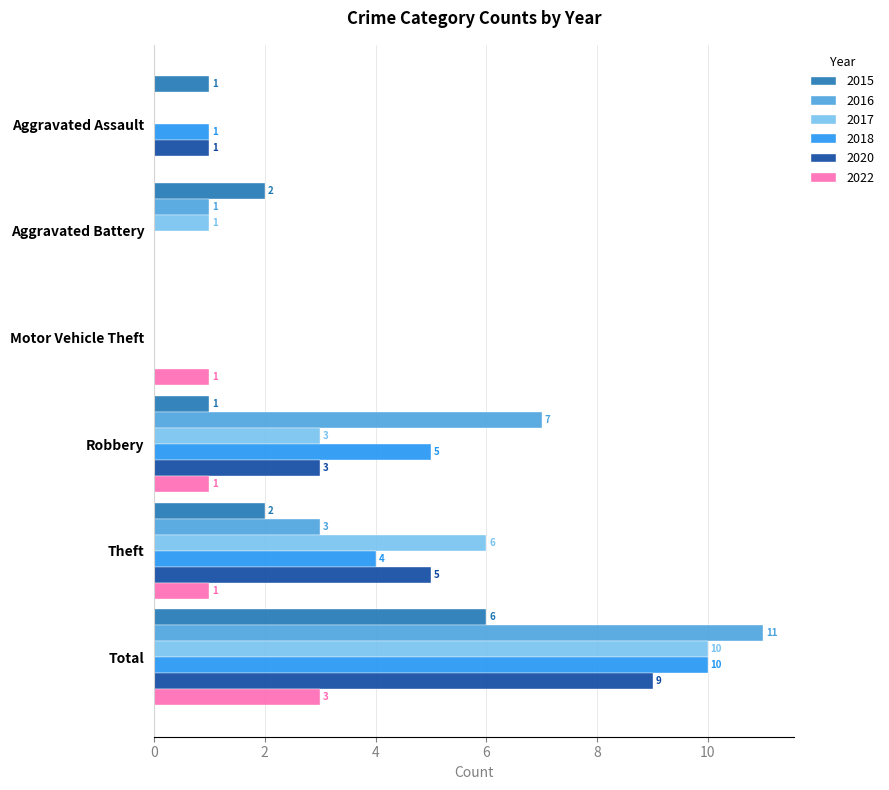

What is the sum of the 2017 values at Aggravated Battery and Total?

11